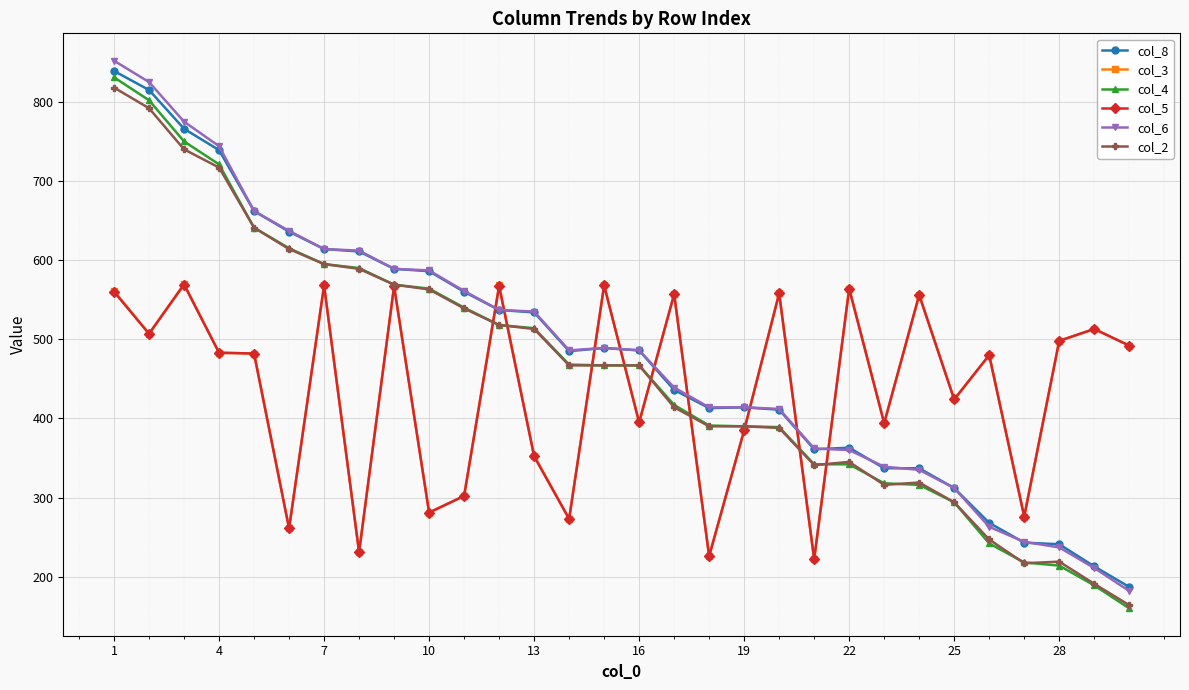

What is the minimum value for col_2?

164